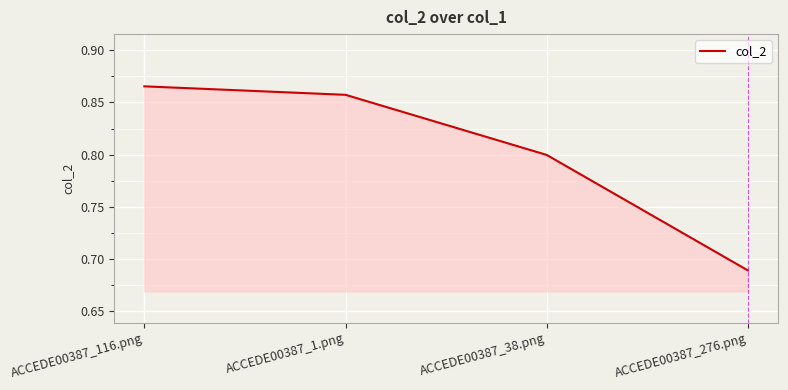

At which category does the chart reach its peak across all series?

ACCEDE00387_116.png